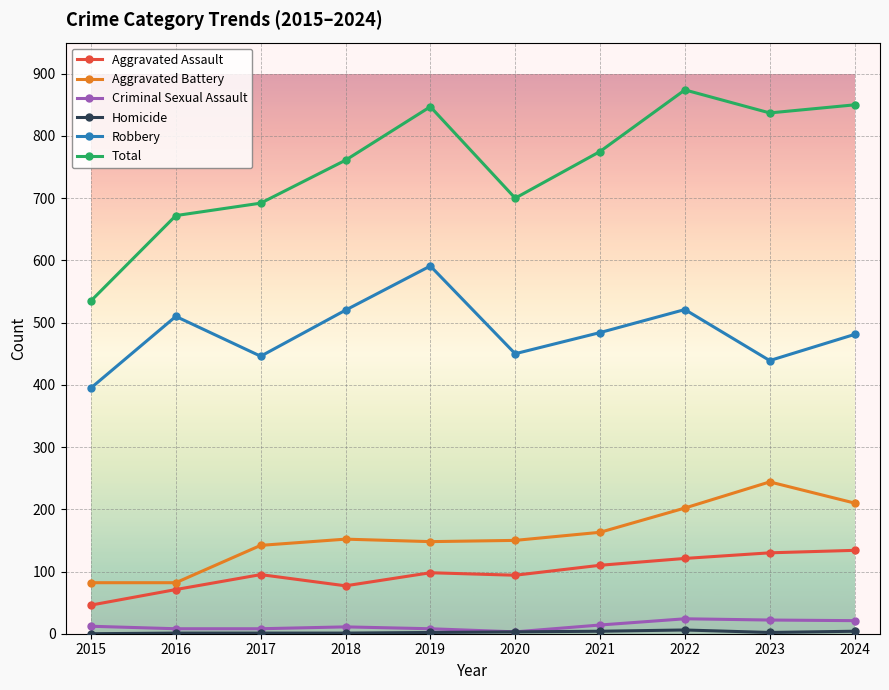

Which series has the largest total across all categories?

Total